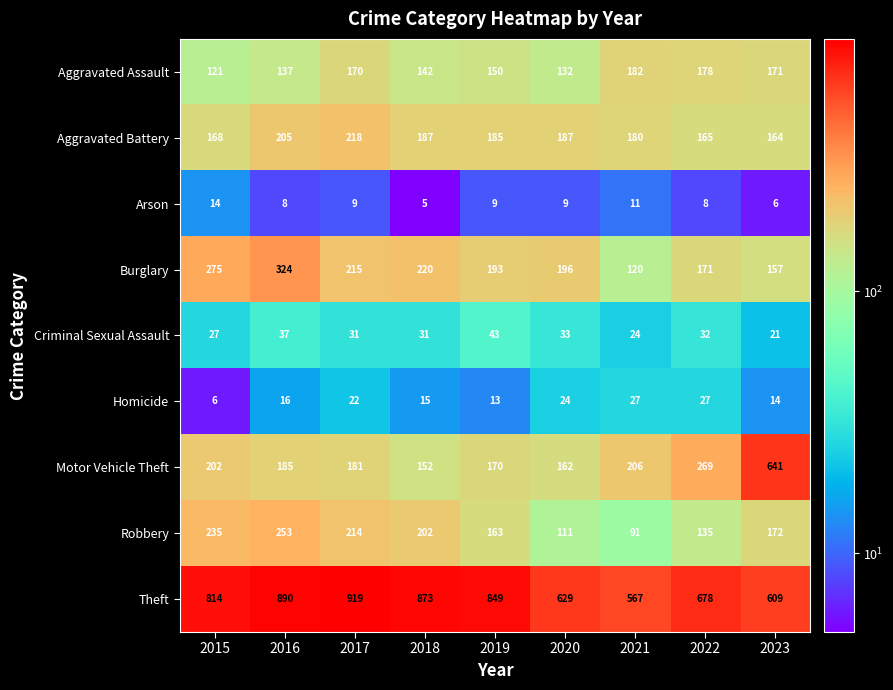

Is it true that Robbery equals 307 at 2015?

False